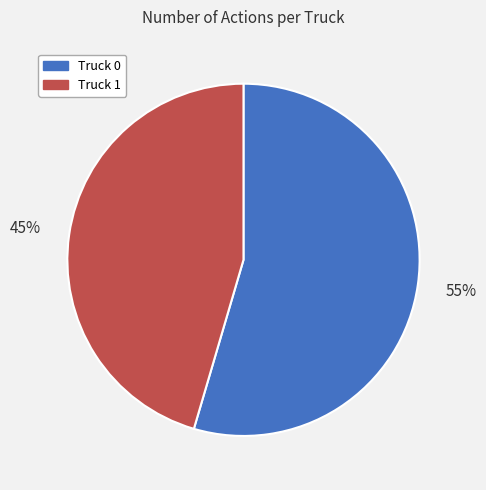

Rank the categories by value from lowest to highest.

Truck 1, Truck 0